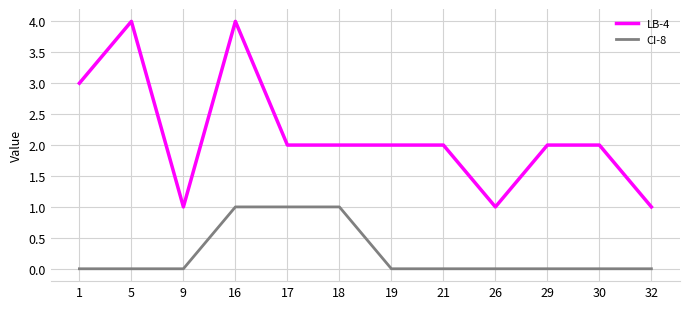

Between 5 and 16, which series saw the biggest shift?

CI-8